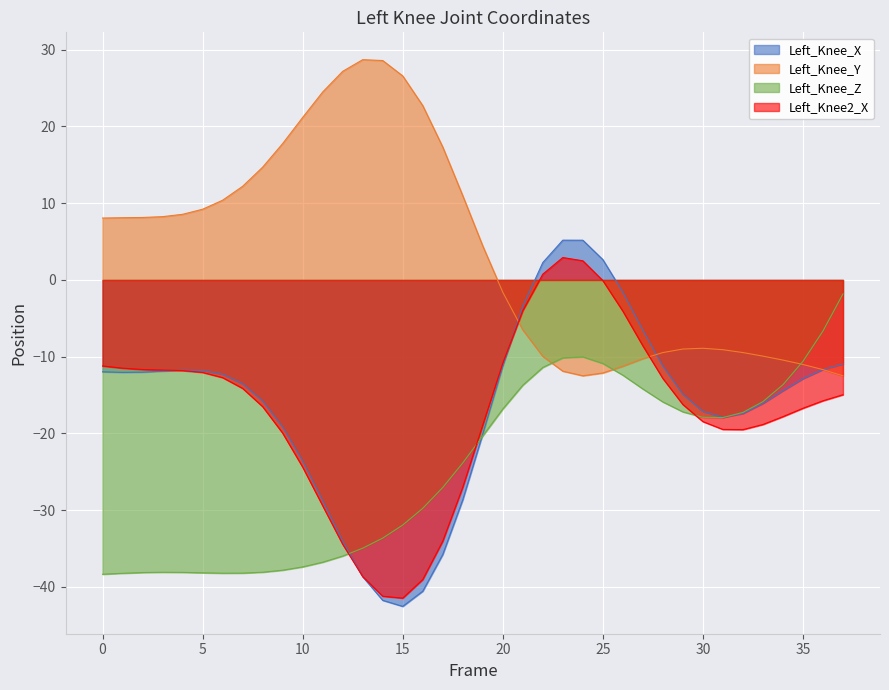

What is the total value across all series at 4?

-53.1